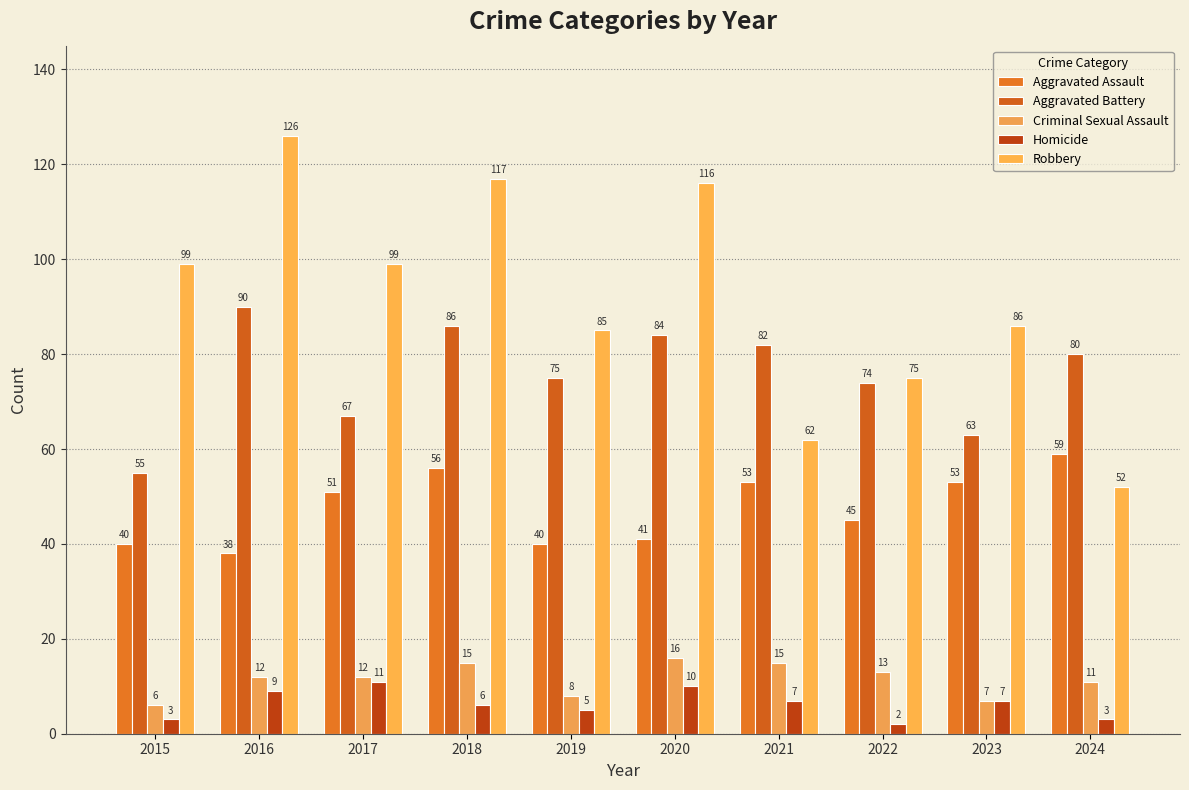

Which label corresponds to the smallest value in the chart?

2022